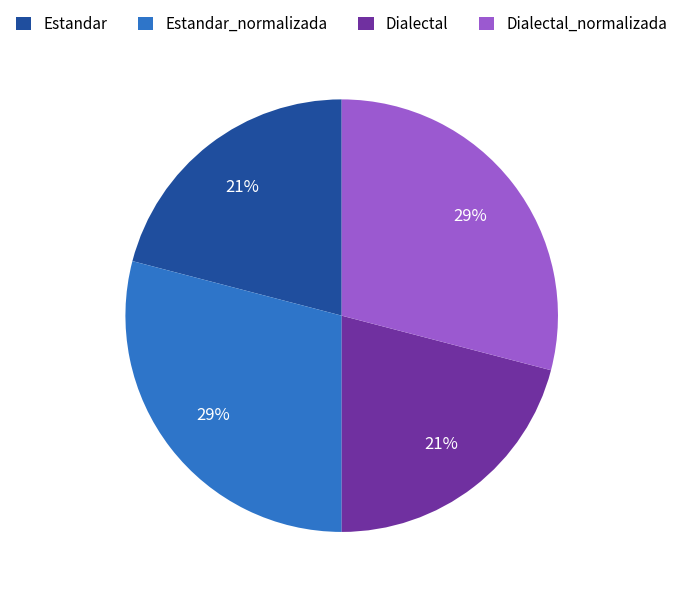

Do Estandar_normalizada and Dialectal_normalizada together represent more than half of the pie?

Yes